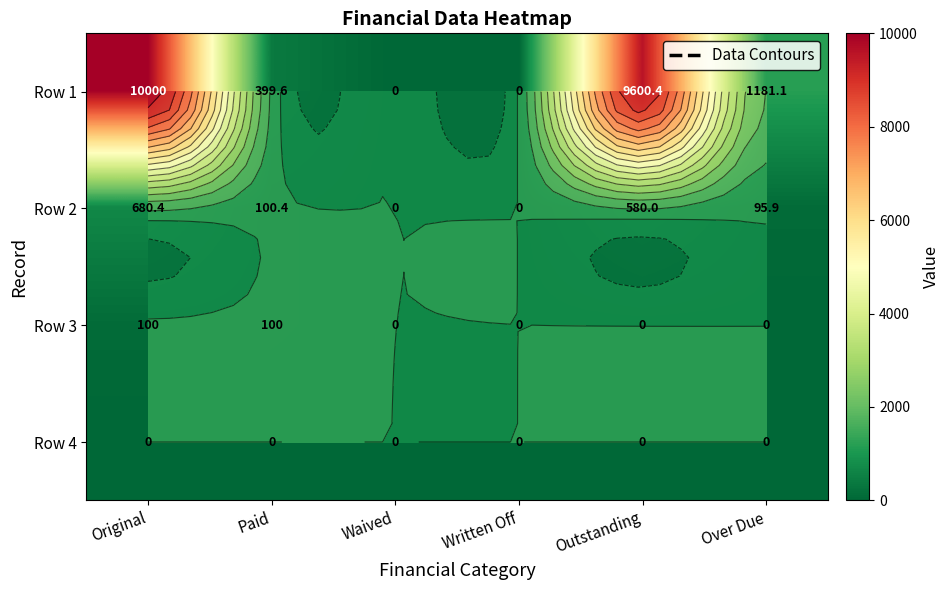

Which series has the widest spread of values?

Row 1